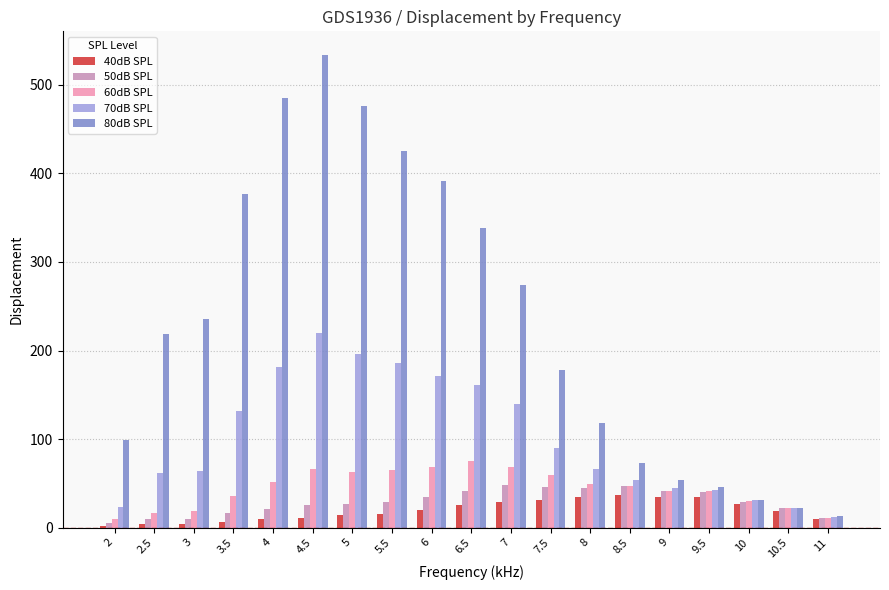

Which series has the largest total across all categories?

80dB SPL